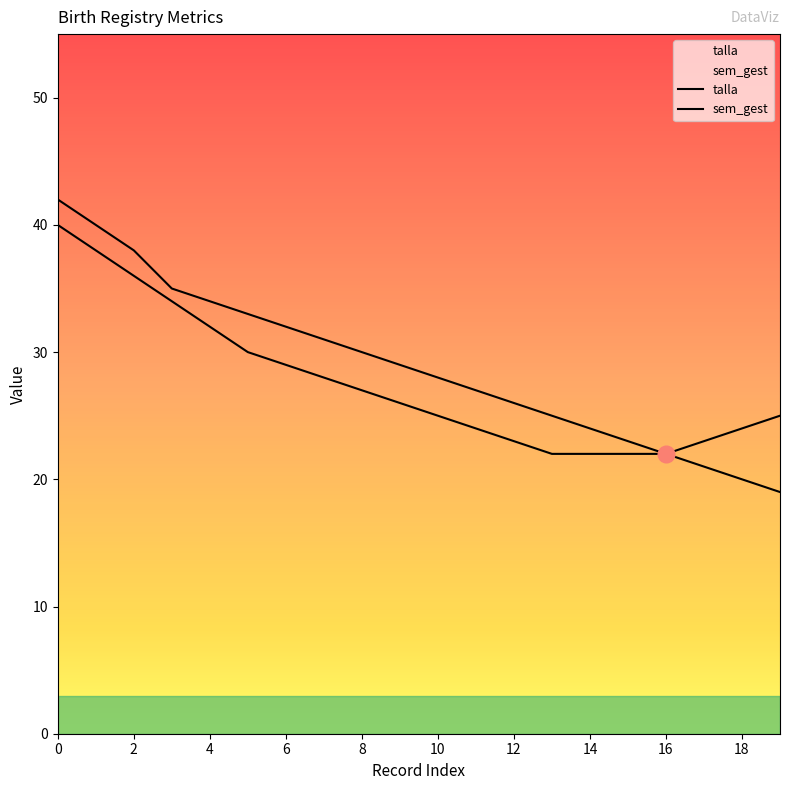

Is this an area chart (filled region under the line)?

No